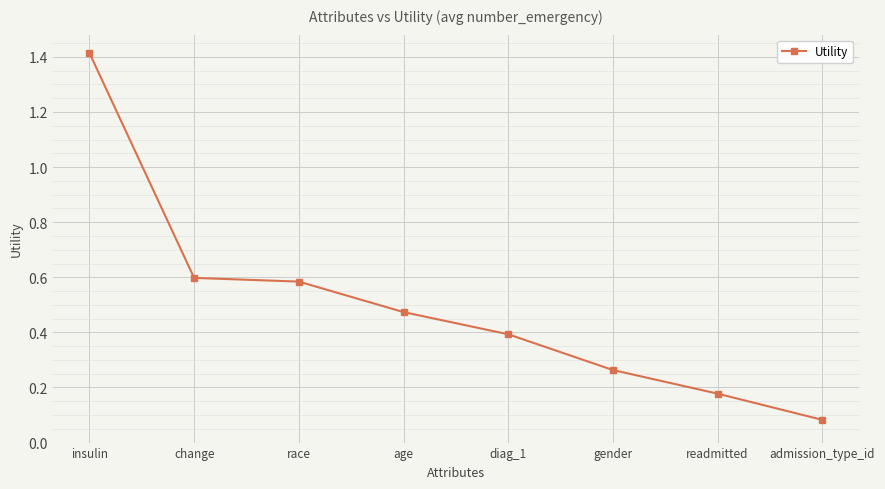

At which label is the value closest to 0?

admission_type_id